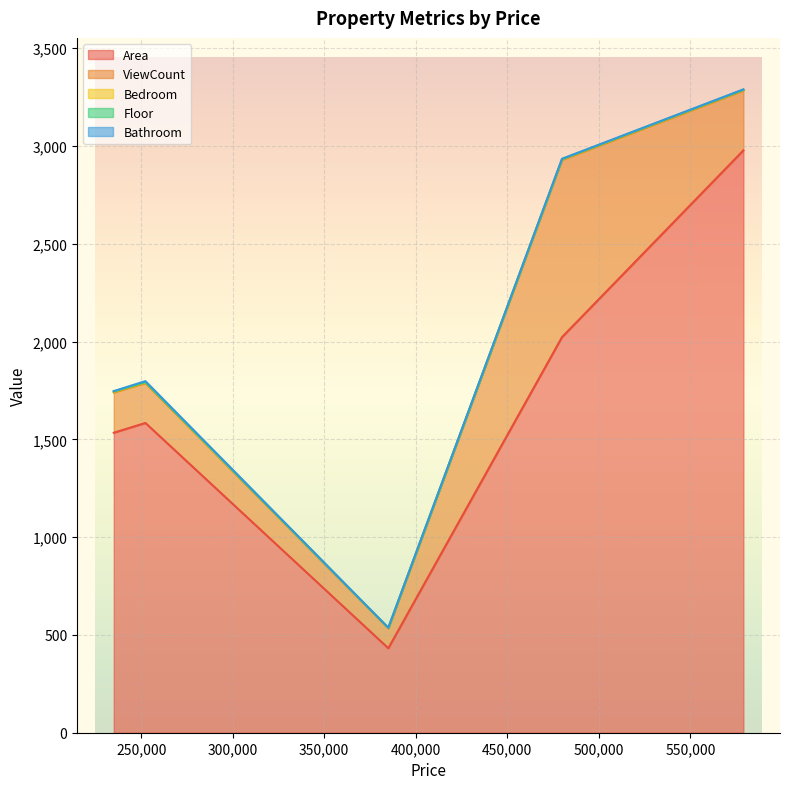

What is the maximum value for Area?

2978